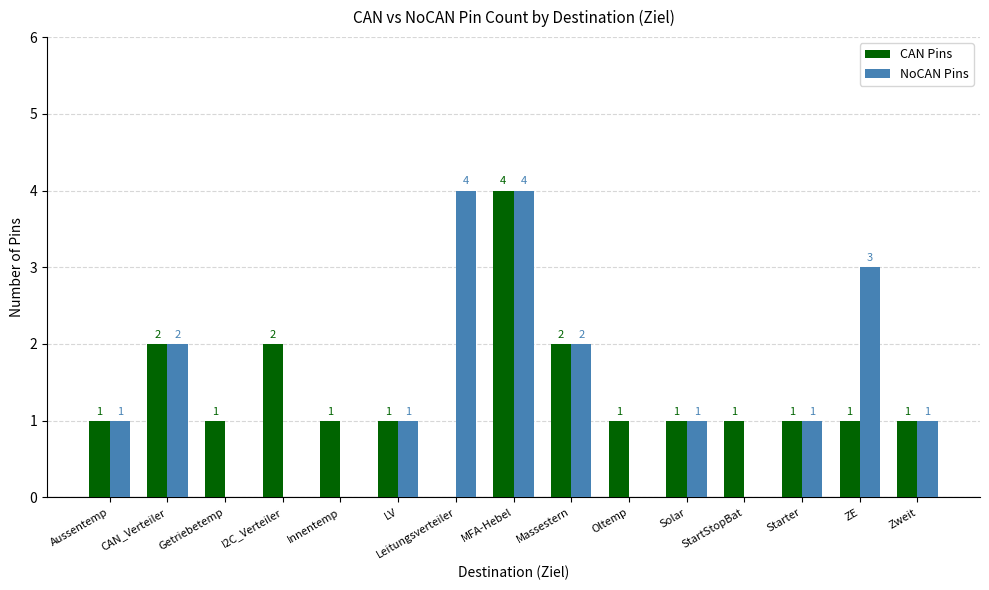

What is the maximum value for NoCAN Pins?

4